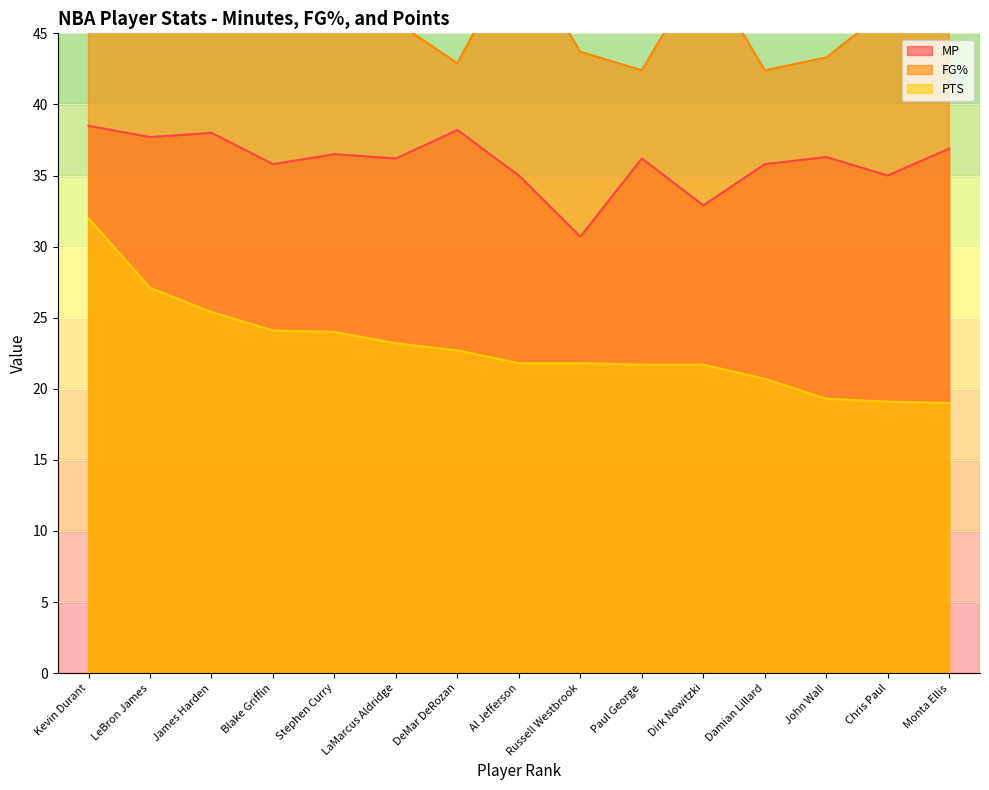

What is the difference between the highest and lowest values at Russell Westbrook?

21.9